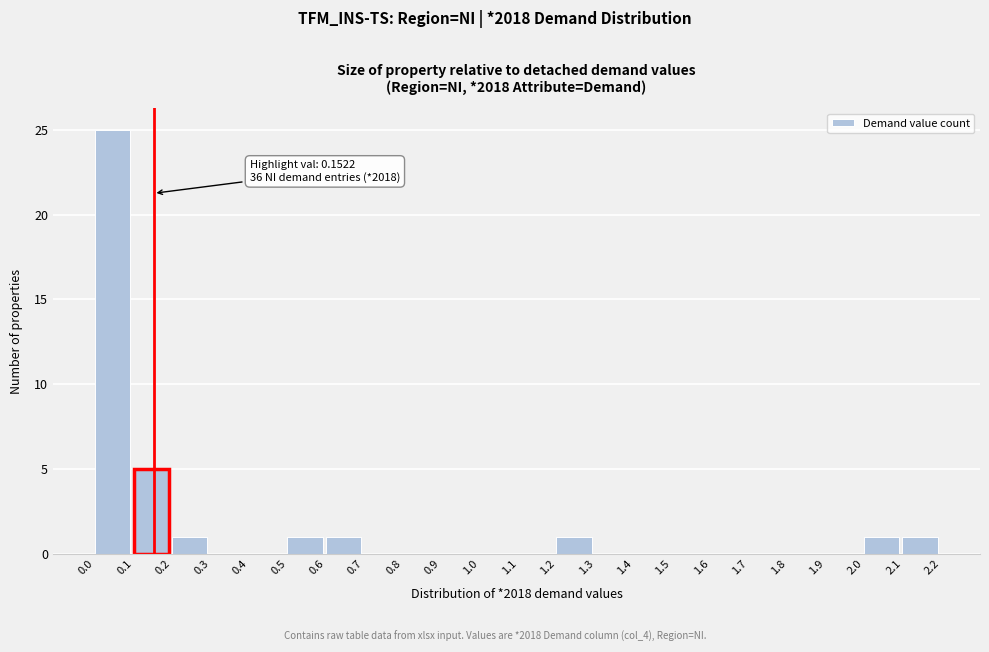

Over which range of the x-axis is the bar tallest?

0.0 to 0.1